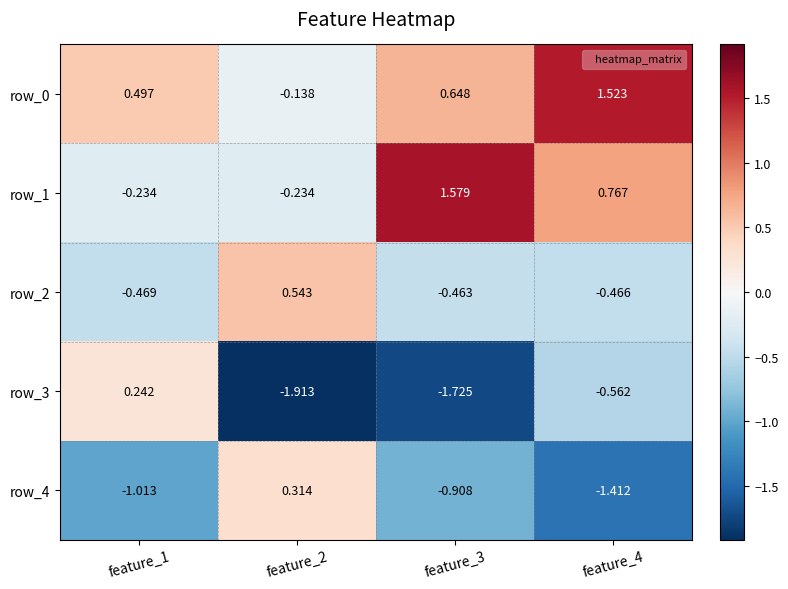

Where does the row_4 series first go above 0?

feature_2